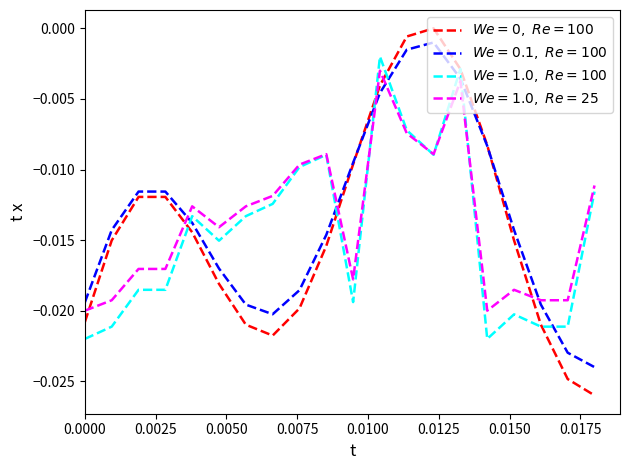

At which category is the sum across all series the highest?

15